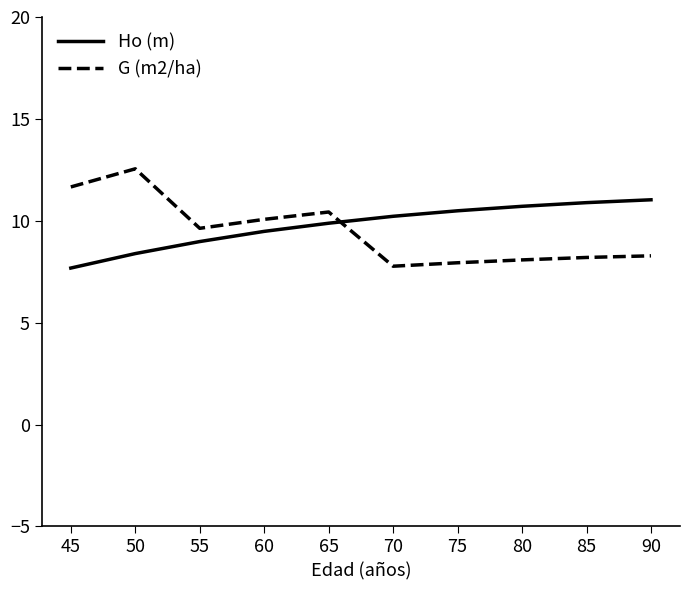

What is the total value across all series at 45?

19.3